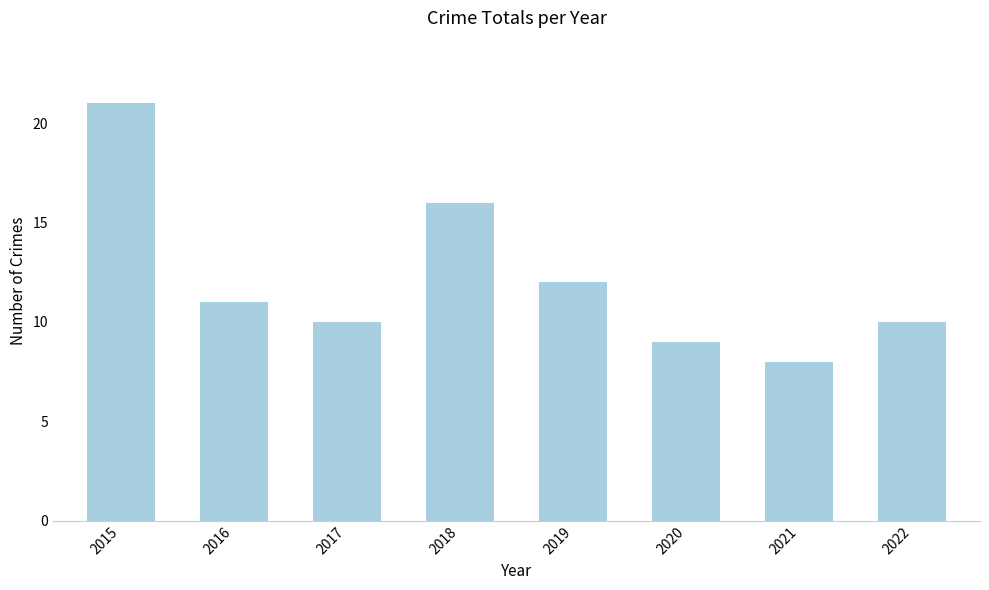

What is the average value?

12